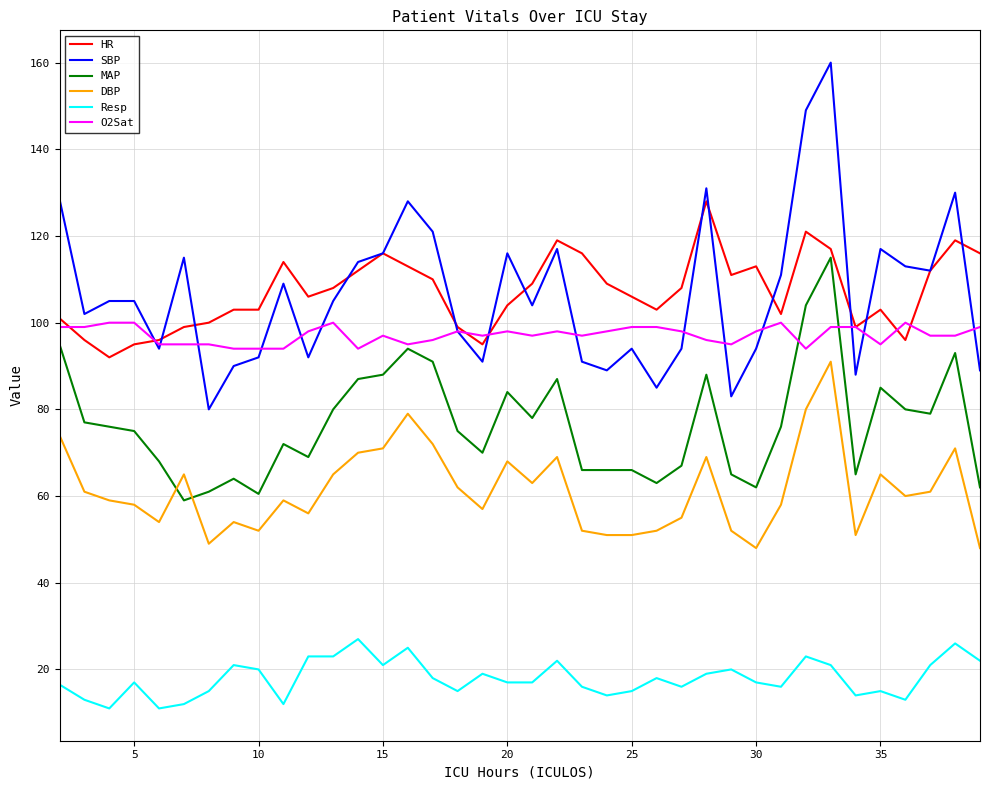

What is the lowest value of the Resp series?

11.0